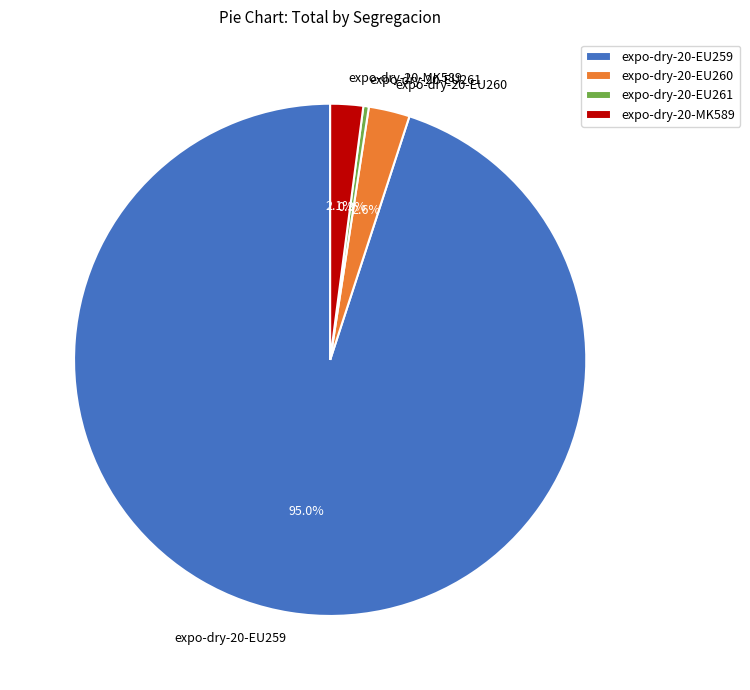

To the nearest percent, what is the combined percentage of expo-dry-20-EU259 and expo-dry-20-EU260?

98%